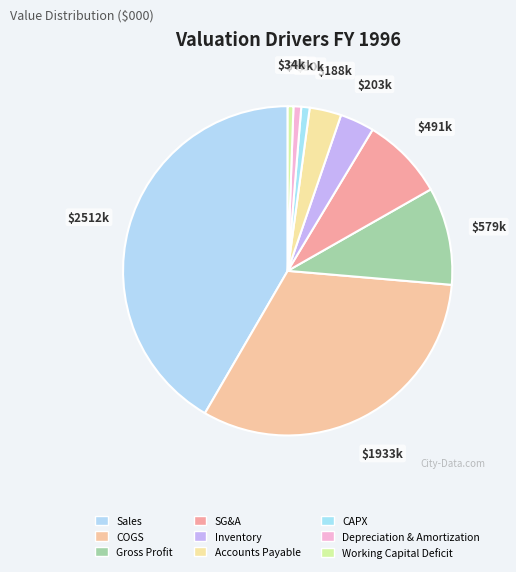

The CAPX slice represents 11% of the pie. True or false?

False